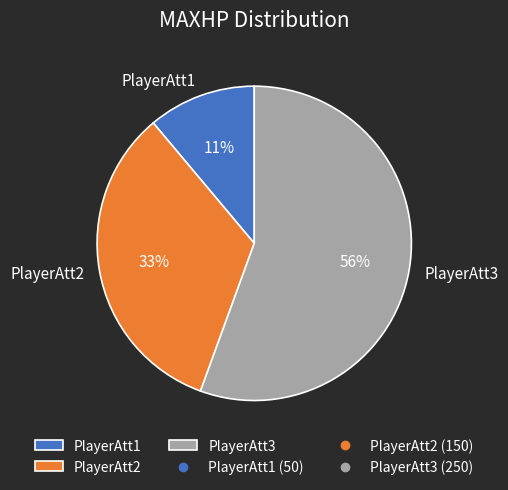

To the nearest percent, what is the combined percentage of PlayerAtt1 and PlayerAtt3?

67%